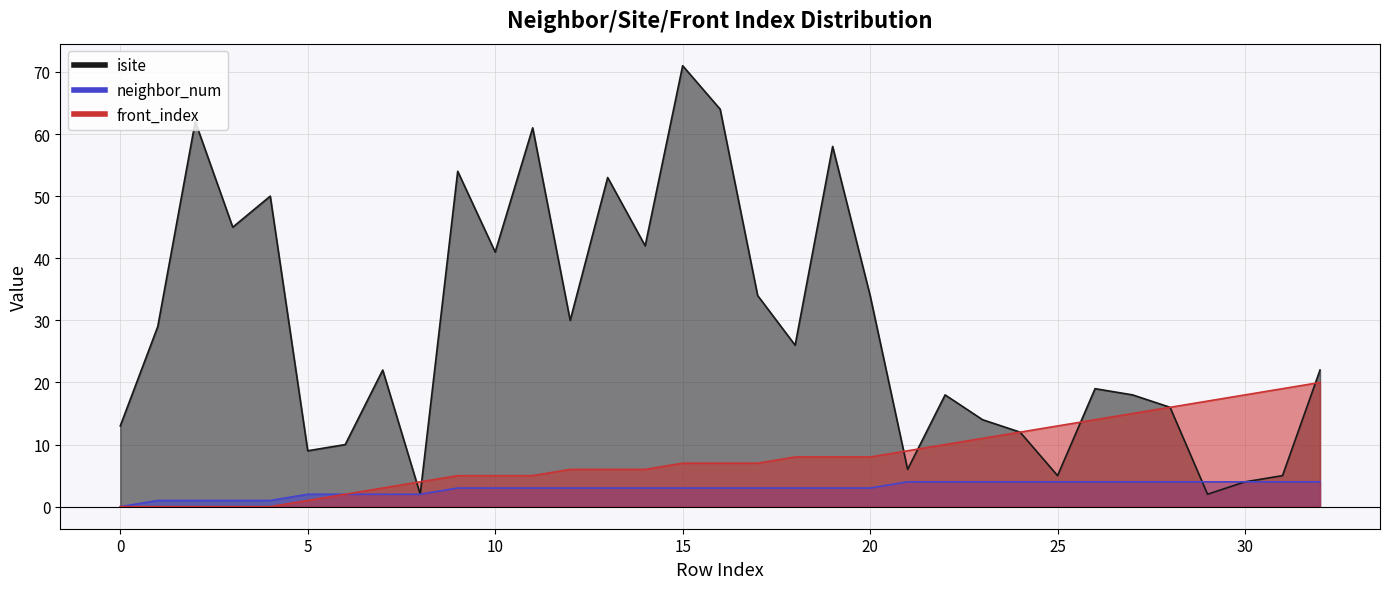

The value of neighbor_num at 9 is 3. True or false?

True